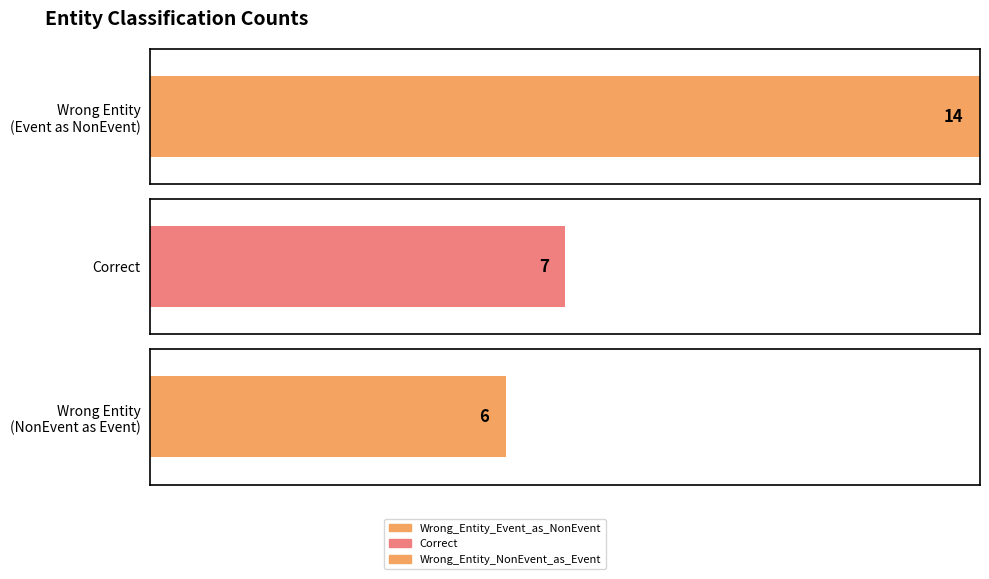

What is the change in value from Wrong_Entity_Event_as_NonEvent to Correct?

-7